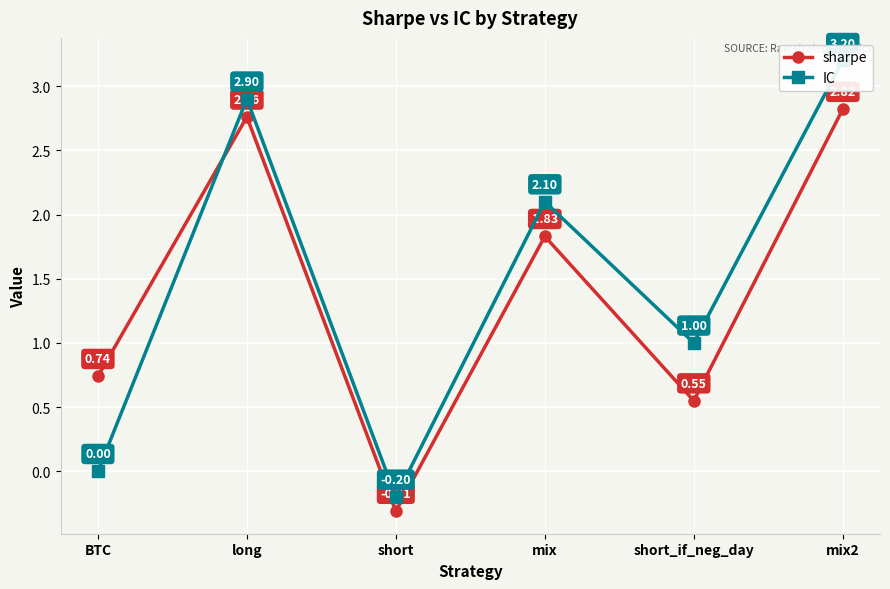

Does the chart display data point markers on the line(s)?

Yes